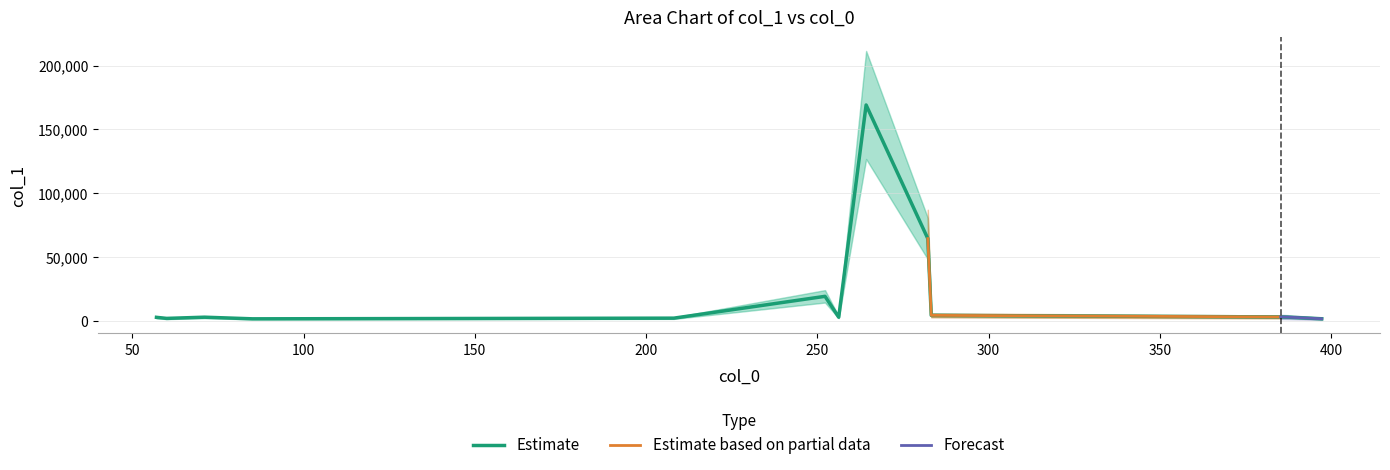

Where is the data nearest to the value 85494?

282.2781982421875